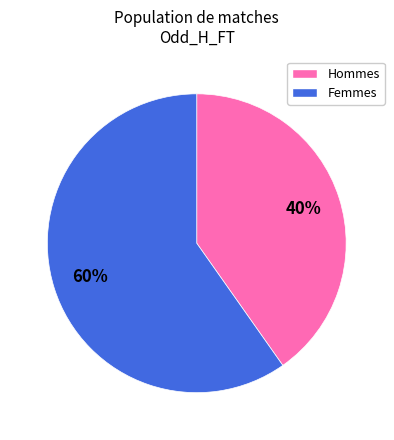

Does any single category account for the majority?

Yes